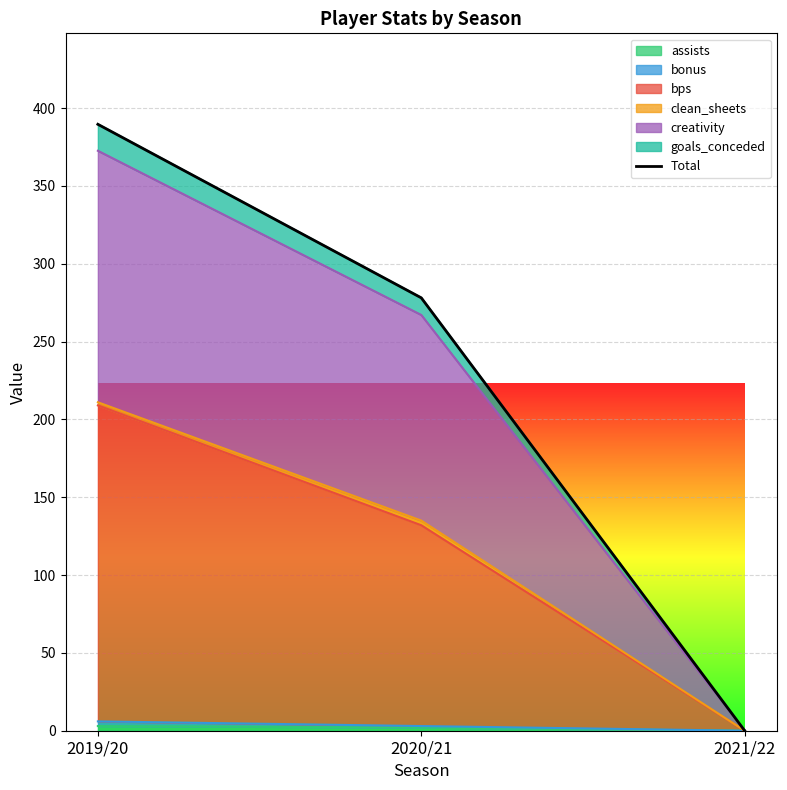

What is the difference between the values at 2021/22 and 2019/20?

389.6